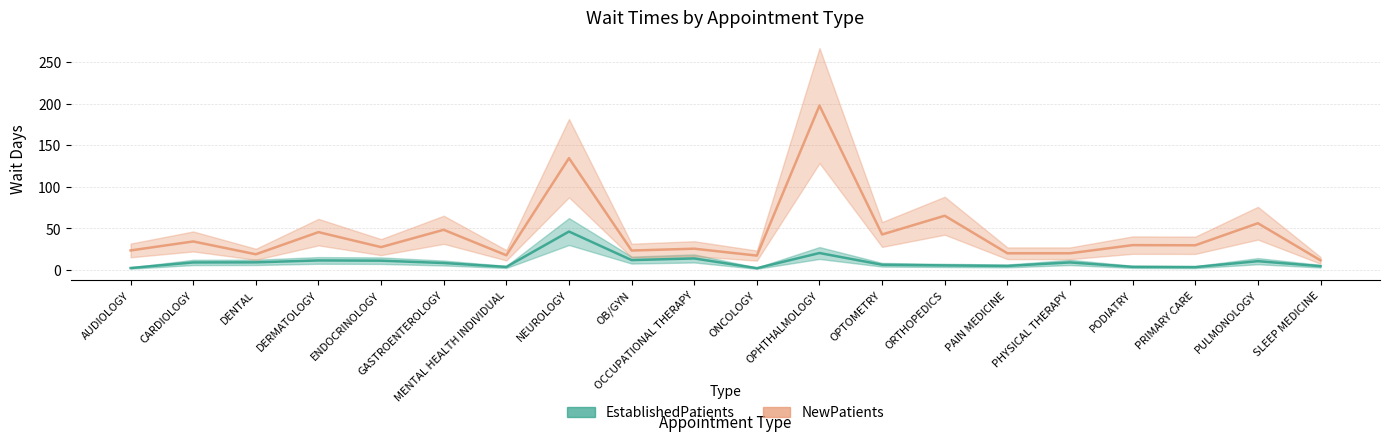

True or false: NewPatients and EstablishedPatients intersect in this chart.

False